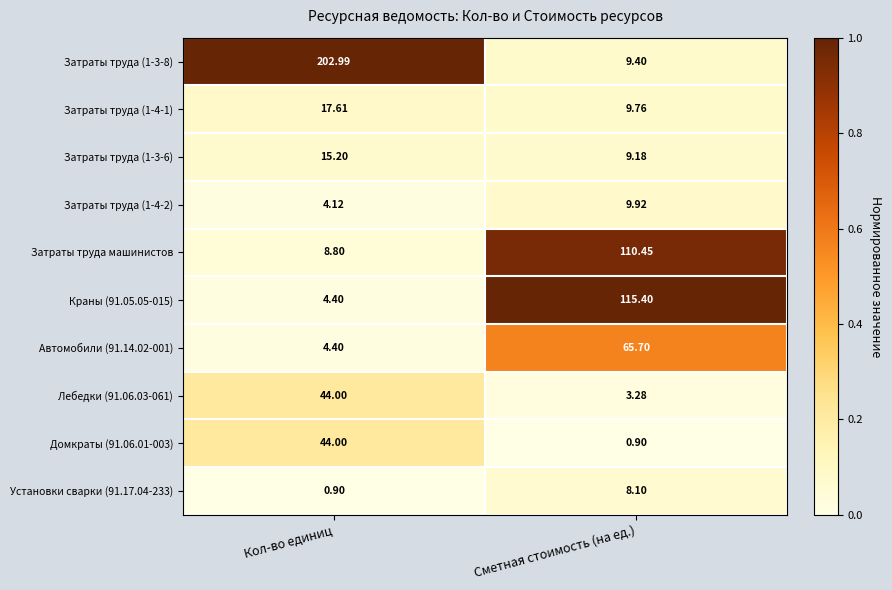

What is the total value across all series at Кол-во единиц?

346.4